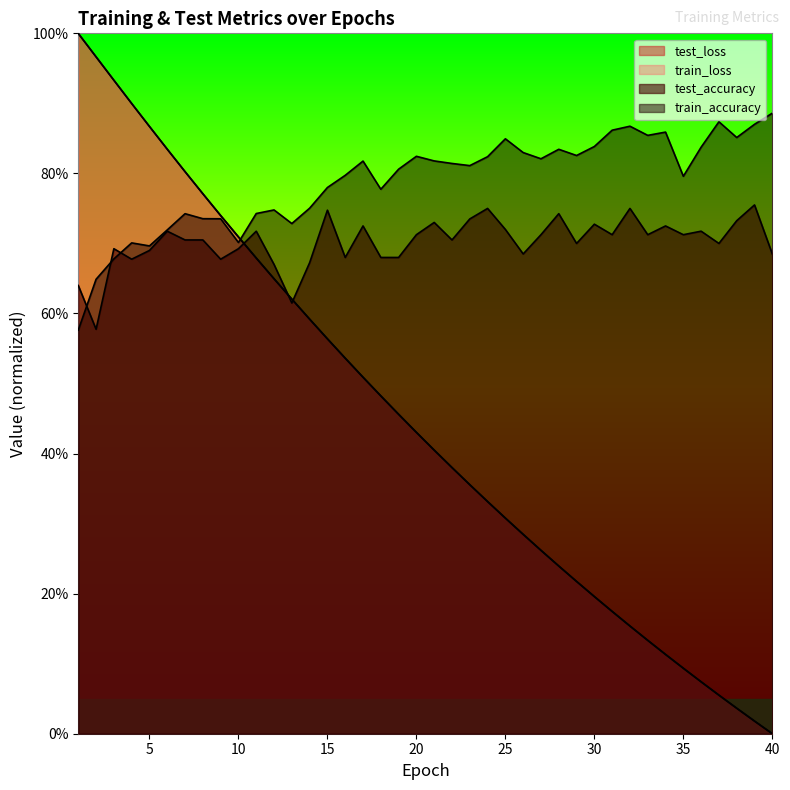

At how many categories does at least one series exceed 0?

40